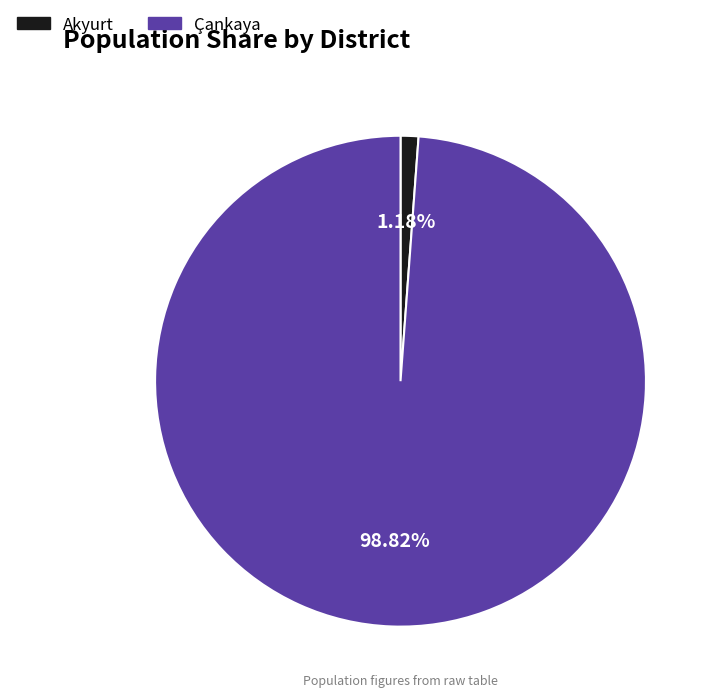

How many segments does this pie chart have?

2